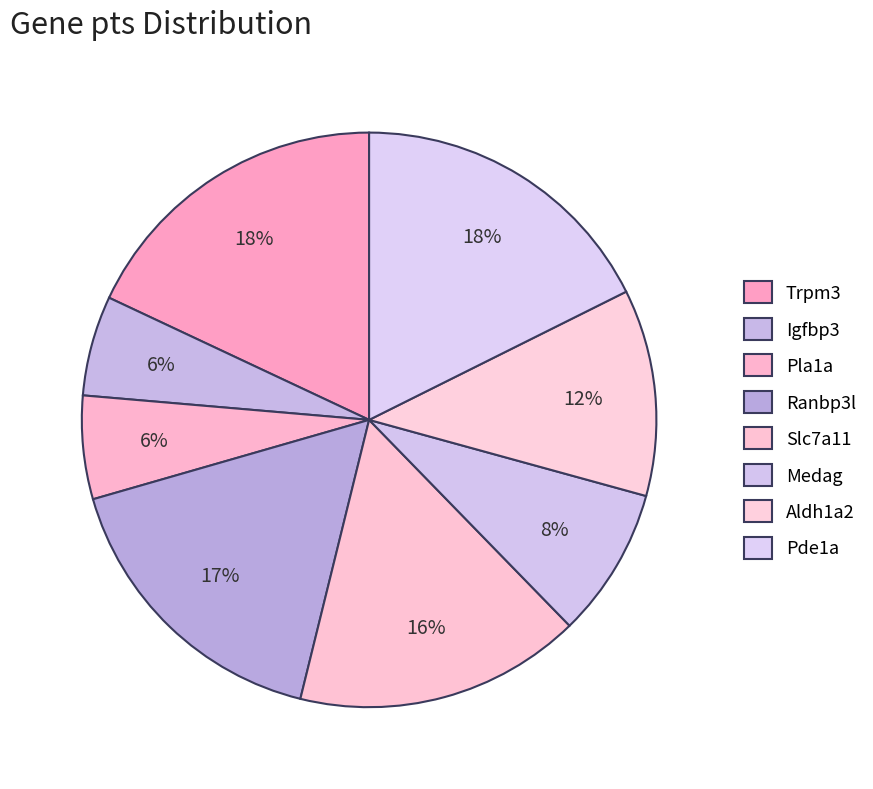

What portion of the pie excludes Aldh1a2?

88.4%